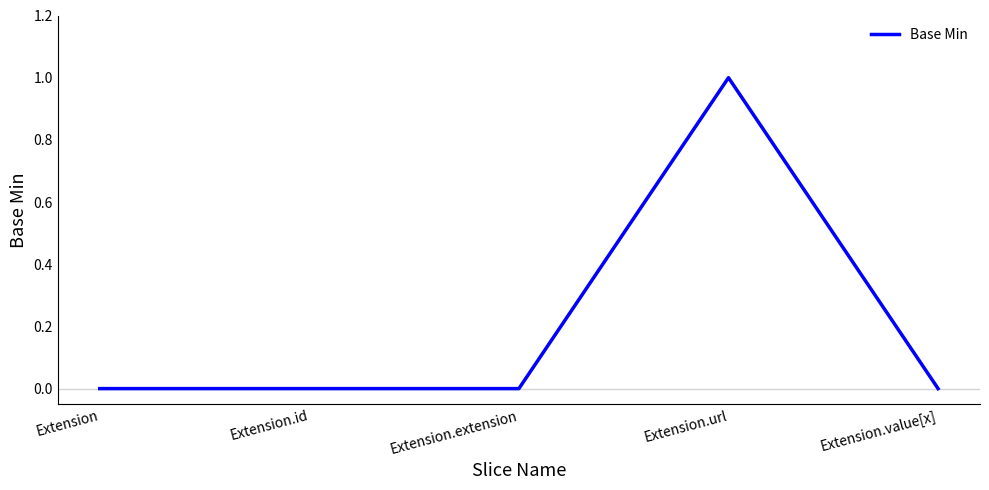

What position from the right is Extension.value[x]?

1